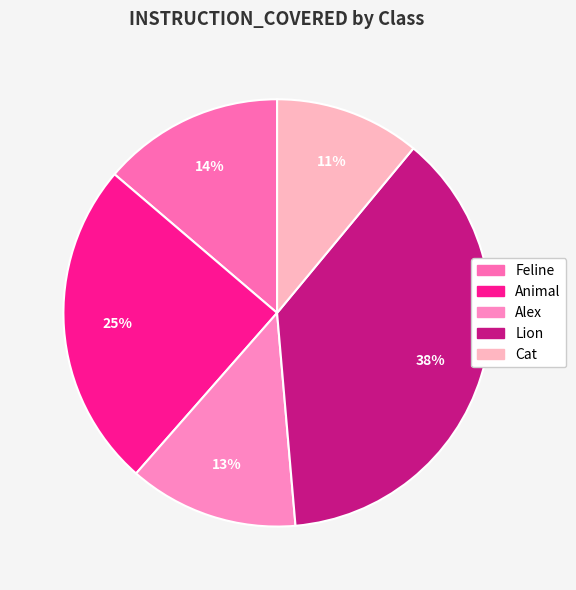

Is there any slice that represents more than half of the pie?

No